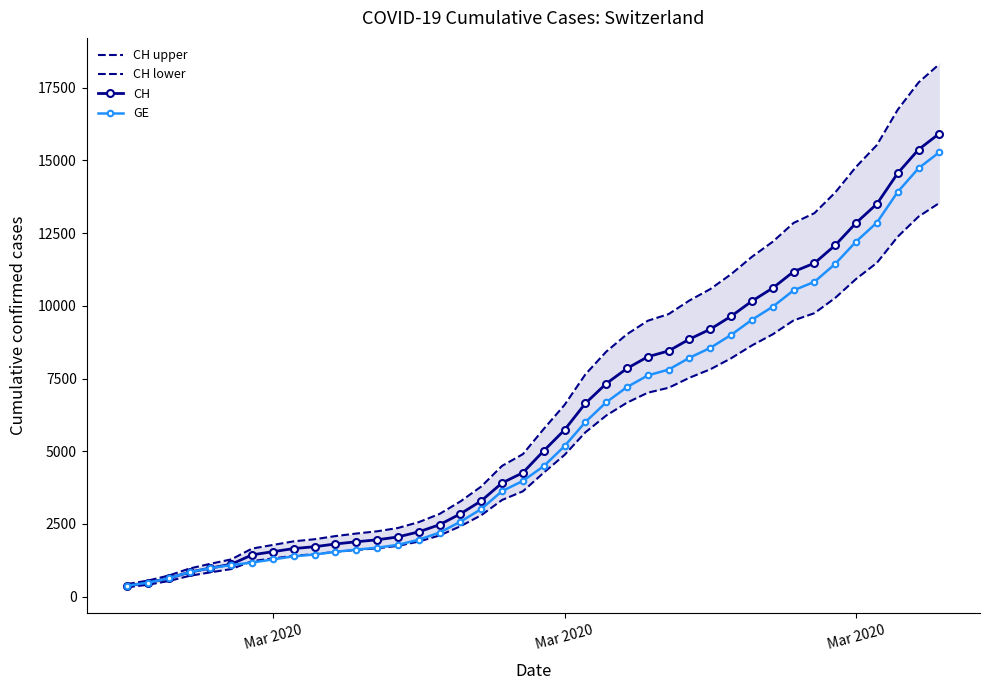

Reading left to right, what are all the values shown in this chart?

CH upper: 431.2	550.8	724.5	966.0	1128.1	1279.9	1651.4	1775.6	1899.8	1972.2	2080.3	2167.8	2244.8	2358.6	2559.9	2842.8	3271.7	3784.6	4494.2	4897.8	5763.8	6590.6	7640.6	8421.4	9024.0	9486.3	9716.3	10183.2	10575.4	11088.3	11686.3	12204.9	12851.2	13187.0	13898.9	14779.8	15530.7	16745.1	17681.2	18314.9
CH lower: 318.8	407.1	535.5	714.0	833.9	946.0	1220.6	1312.4	1404.2	1457.8	1537.6	1602.2	1659.2	1743.3	1892.1	2101.2	2418.2	2797.3	3321.8	3620.2	4260.2	4871.3	5647.4	6224.6	6669.9	7011.6	7181.6	7526.8	7816.6	8195.7	8637.7	9021.0	9498.8	9746.9	10273.1	10924.2	11479.2	12376.9	13068.8	13537.1
CH: 375.0	479.0	630.0	840.0	981.0	1113.0	1436.0	1544.0	1652.0	1715.0	1809.0	1885.0	1952.0	2051.0	2226.0	2472.0	2845.0	3291.0	3908.0	4259.0	5012.0	5731.0	6644.0	7323.0	7847.0	8249.0	8449.0	8855.0	9196.0	9642.0	10162.0	10613.0	11175.0	11467.0	12086.0	12852.0	13505.0	14561.0	15375.0	15926.0
GE: 375.0	479.0	630.0	840.0	981.0	1083.0	1171.0	1278.0	1384.0	1447.0	1538.0	1614.0	1681.0	1780.0	1955.0	2201.0	2574.0	3010.0	3627.0	3978.0	4485.0	5174.0	6002.0	6681.0	7205.0	7607.0	7807.0	8213.0	8554.0	9000.0	9520.0	9971.0	10533.0	10825.0	11444.0	12210.0	12863.0	13919.0	14733.0	15284.0